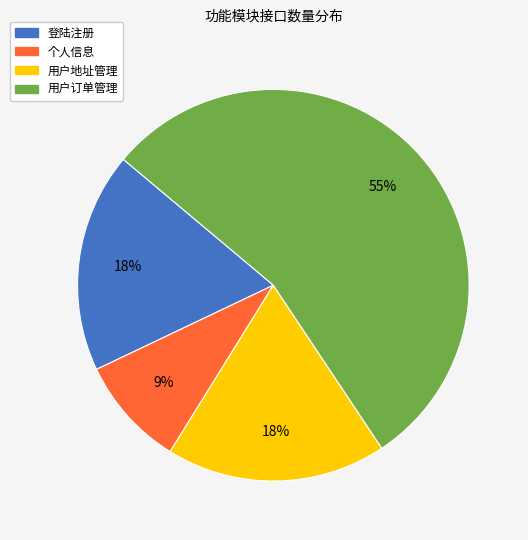

What is the largest slice in the pie chart?

用户订单管理